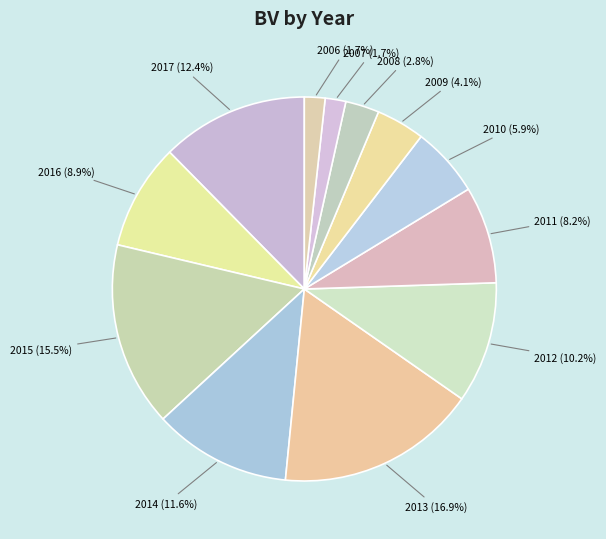

How many segments does this pie chart have?

12